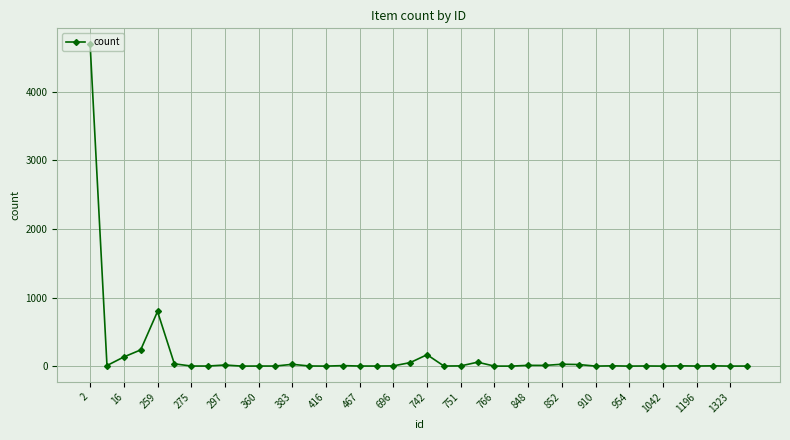

What is the average value?

159